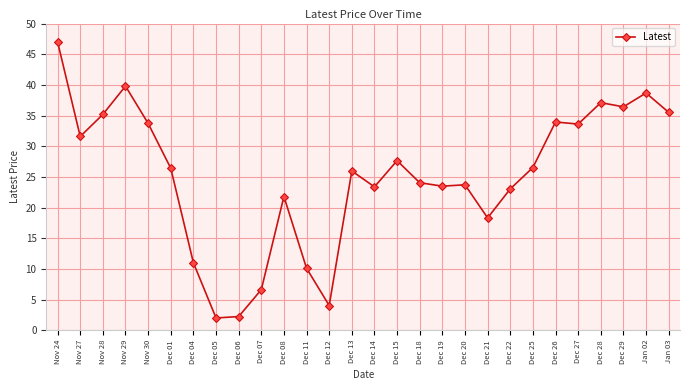

What is the approximate value at Dec 05?

2.0